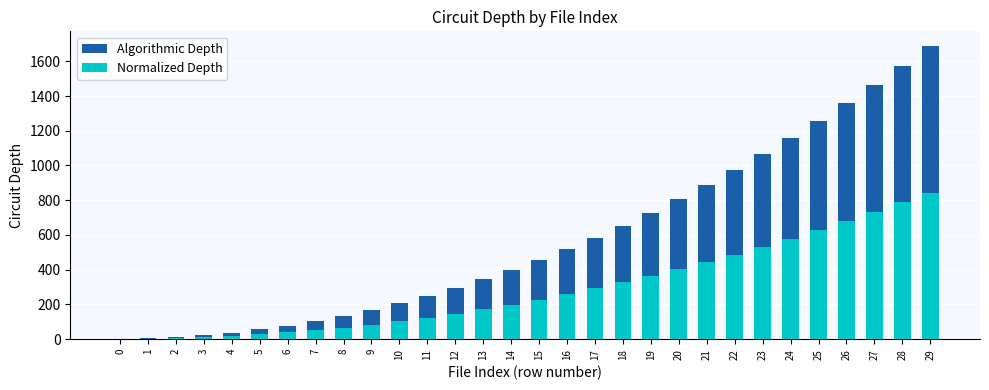

What is the sum of the Algorithmic Depth values at 2 and 15?

470